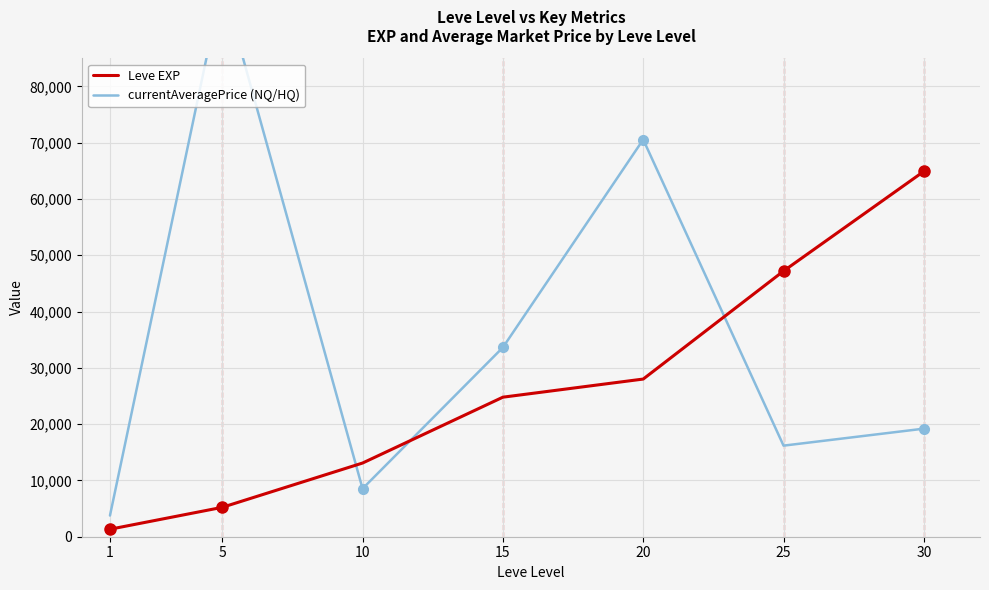

What is the sum of the currentAveragePrice (NQ/HQ) values at 5 and 10?

106850